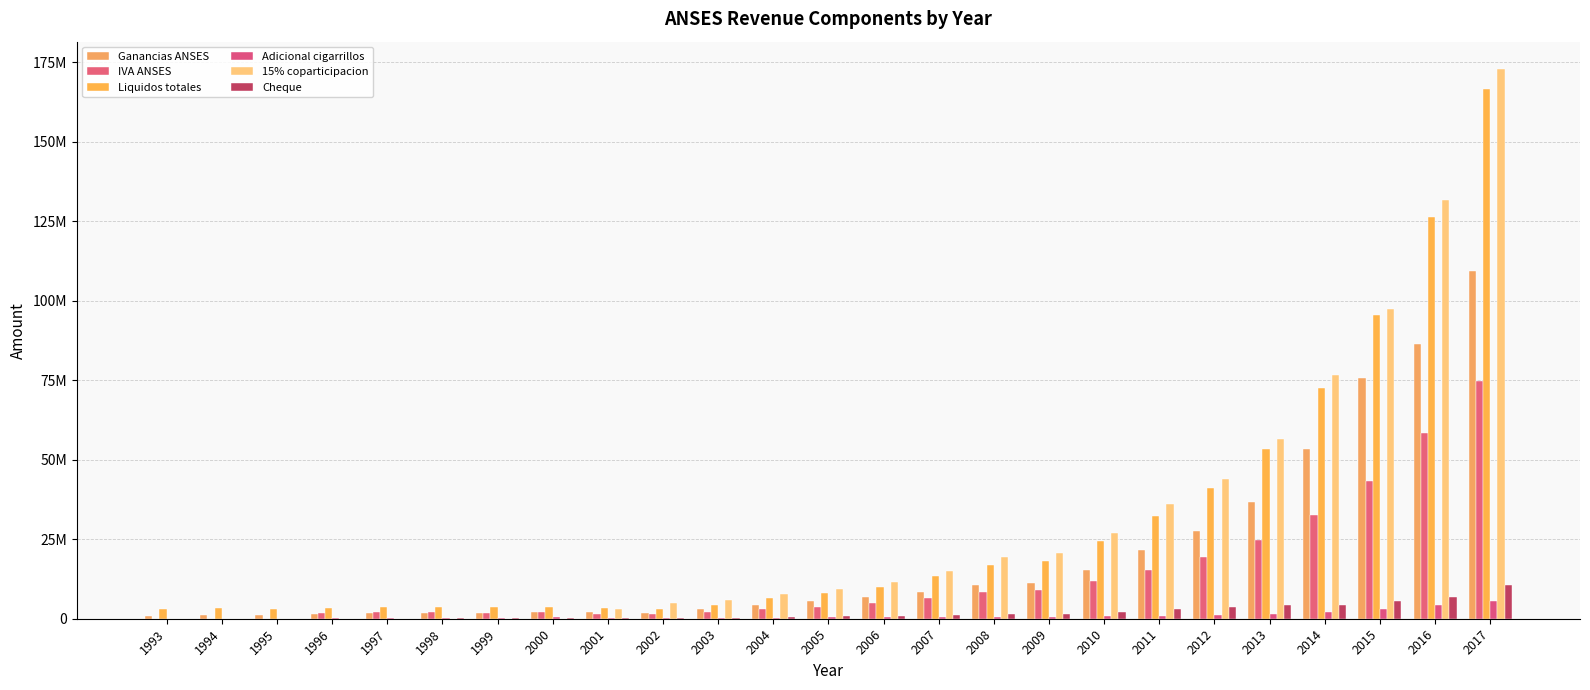

Are the bars grouped side by side (vs. stacked)?

Yes